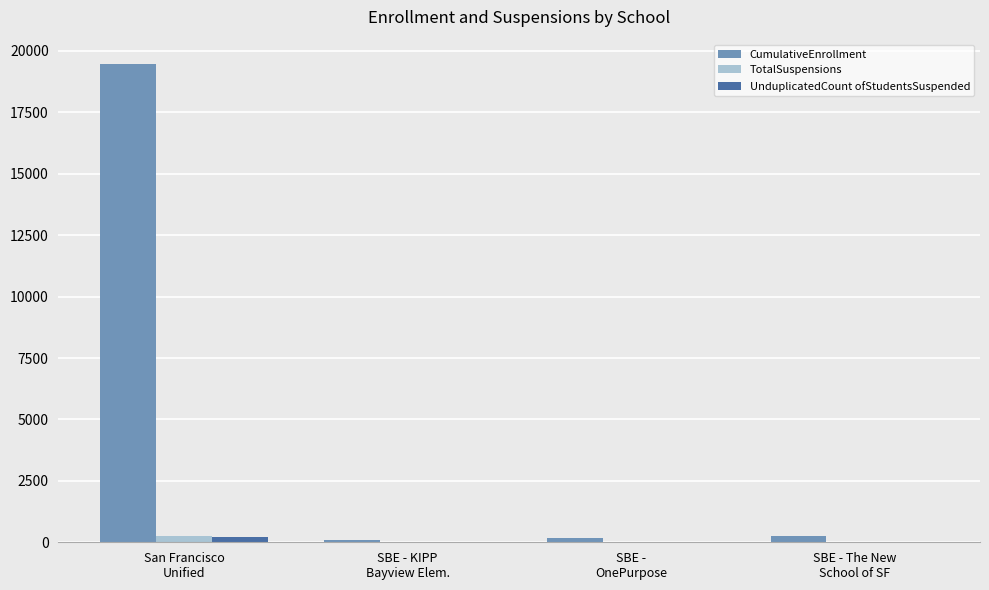

Which series has the largest total across all categories?

CumulativeEnrollment